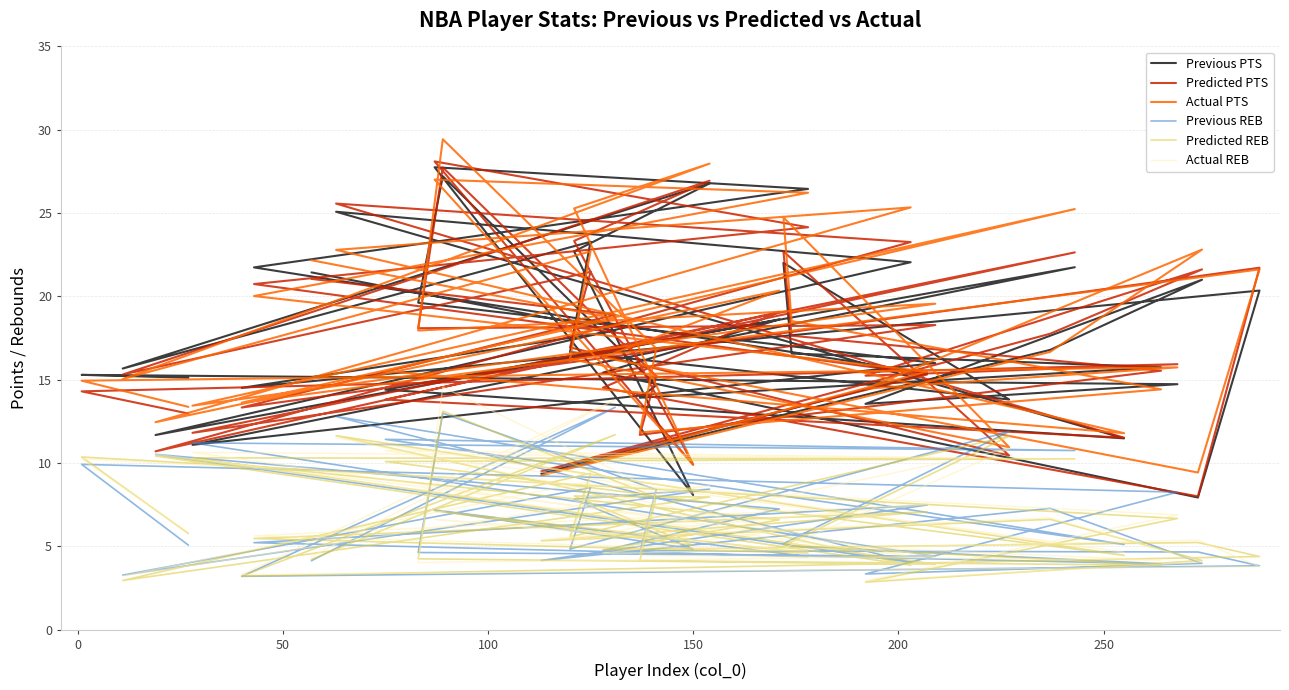

At which category does Predicted REB reach its first local valley?

100